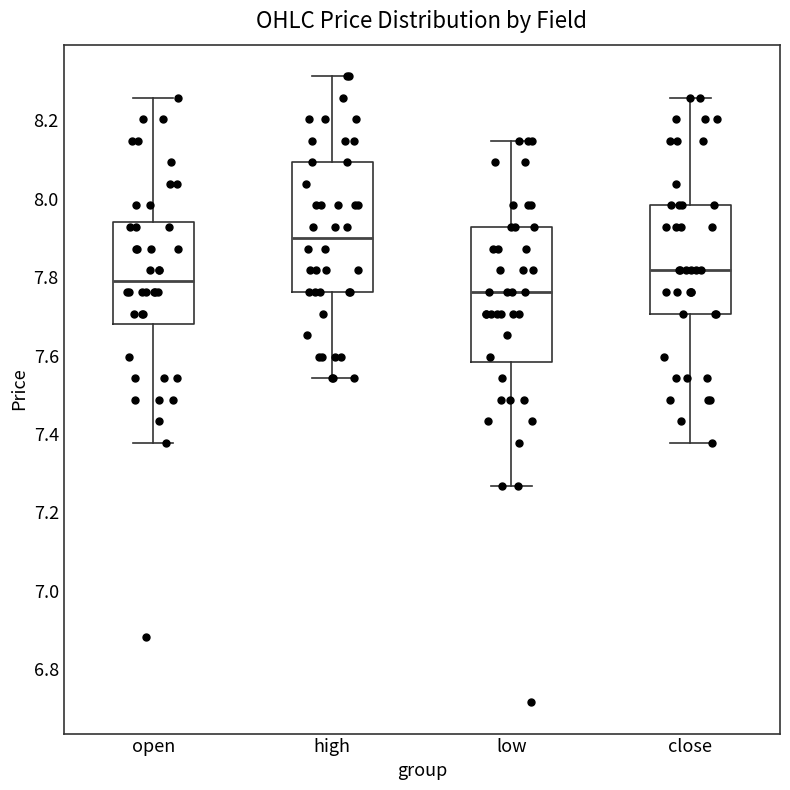

Which box's median line is the highest?

high